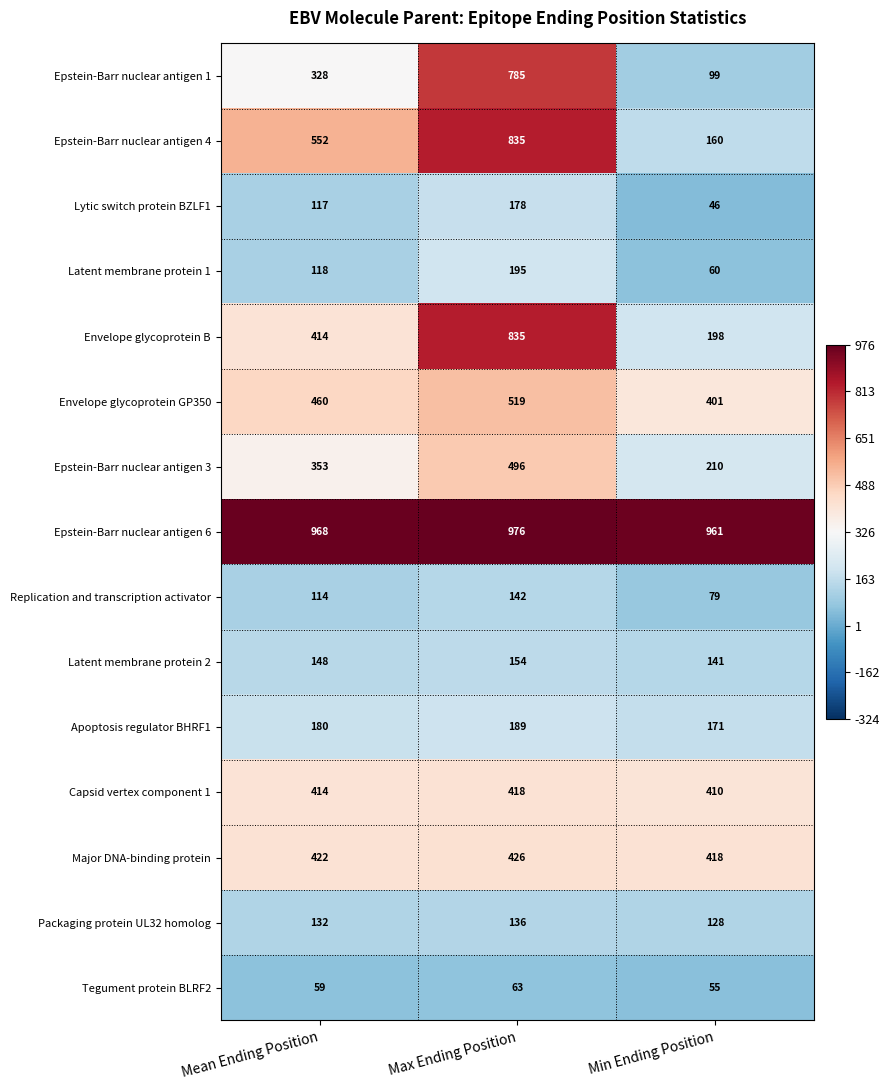

What is the sum of all Tegument protein BLRF2 values?

177